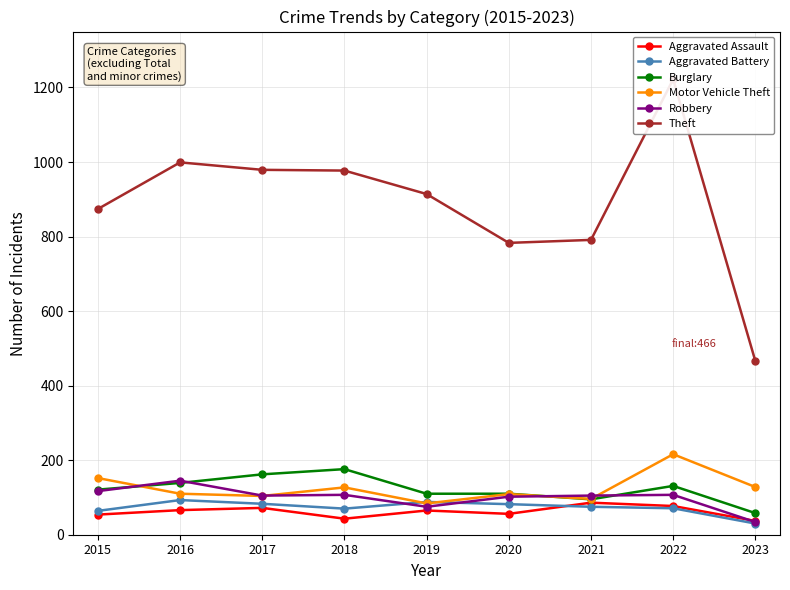

Between 2017 and 2019, which series saw the biggest shift?

Theft